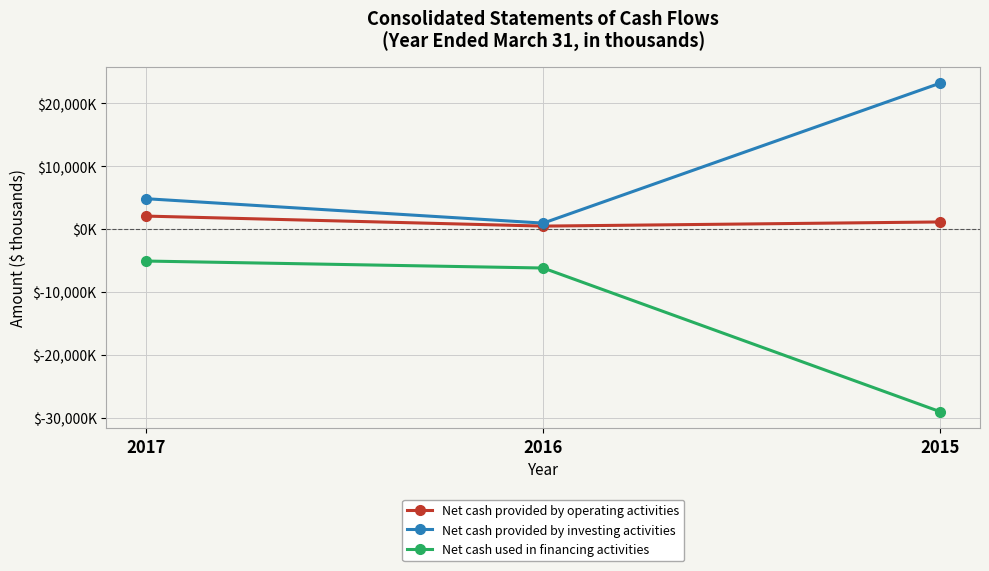

Which has a higher value, 2015 or 2017?

2017